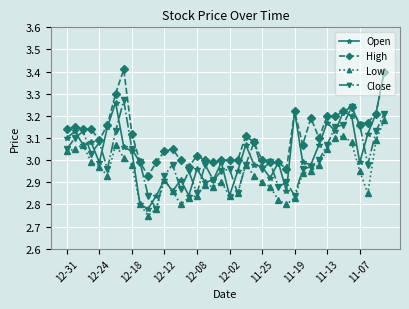

Does the chart have visible grid lines?

Yes